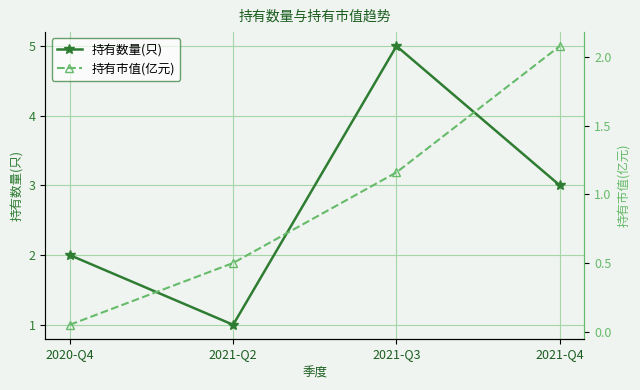

What is the label of the 1st point from the left?

2020-Q4